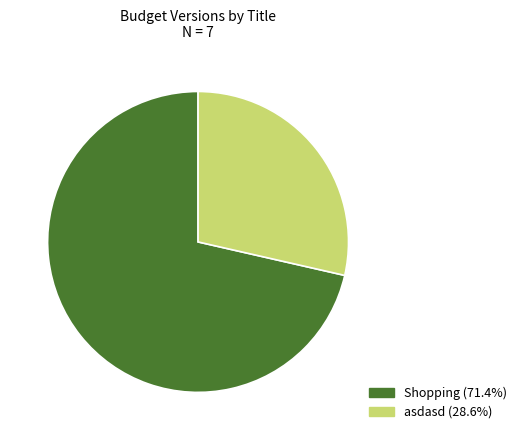

What is the smallest slice in the pie chart?

asdasd